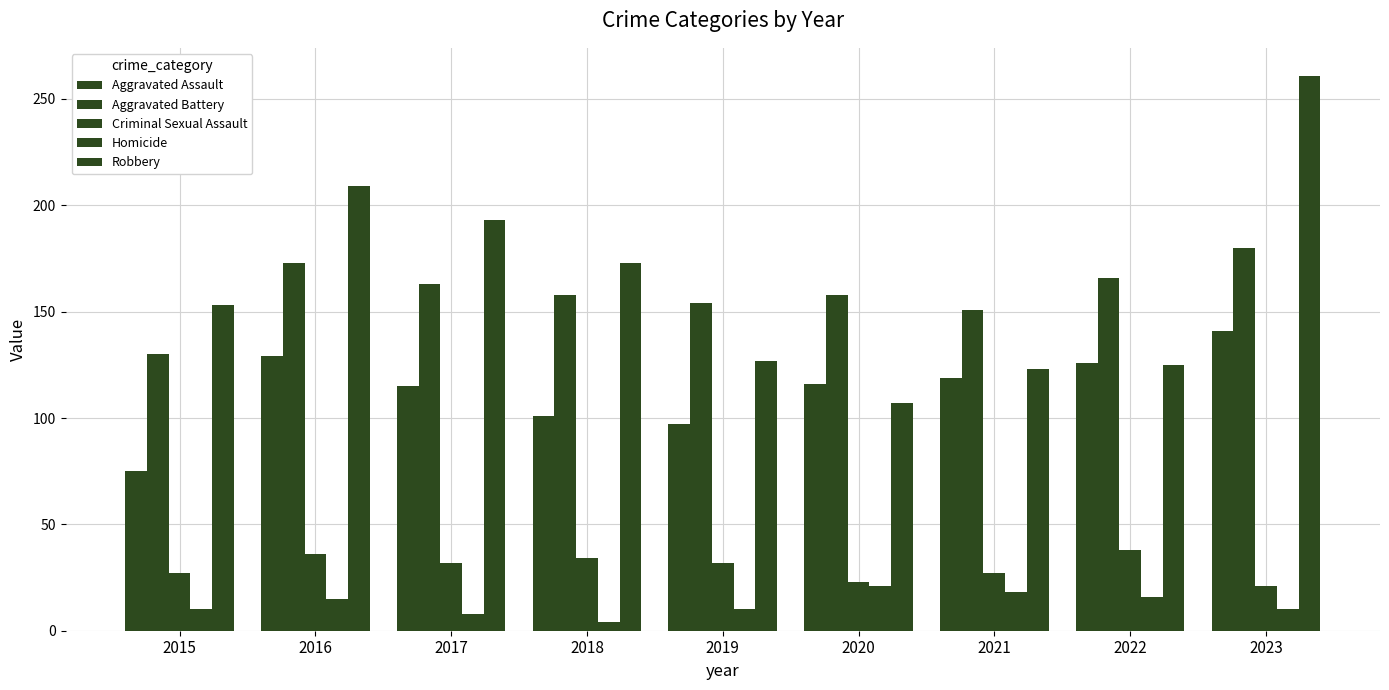

Is the value of Aggravated Battery at 2020 greater than the value of Robbery at 2019?

Yes